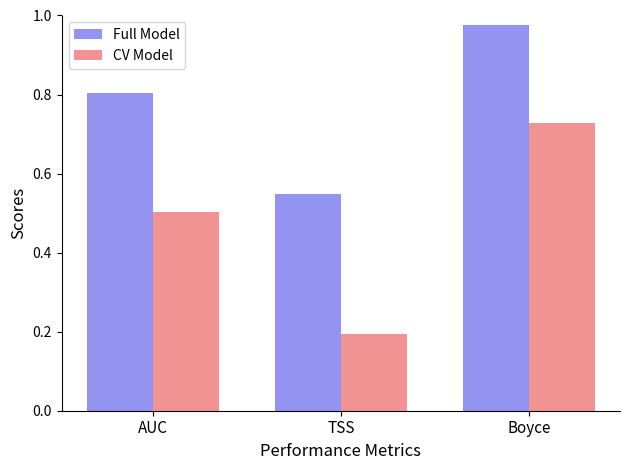

At Boyce, list the series in order from largest to smallest.

Full Model, CV Model